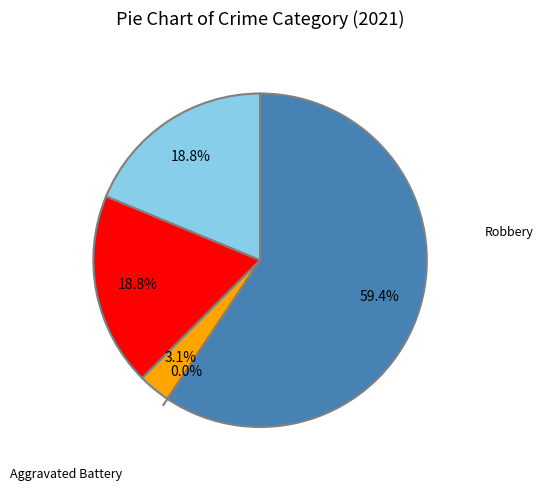

What is the ratio of the value at Aggravated Assault to the value at Robbery?

0.3